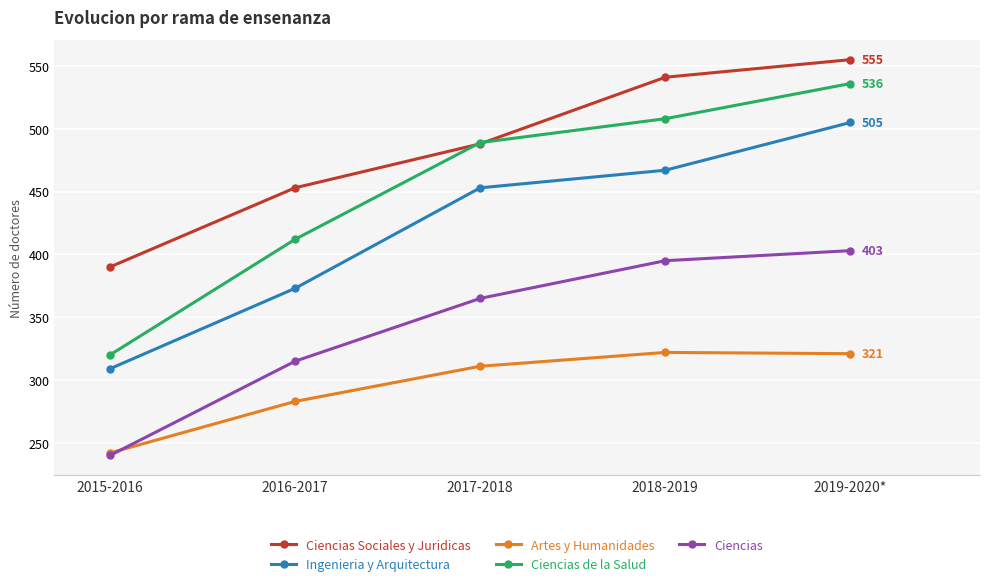

What are all the series names shown in the legend?

Ciencias Sociales y Juridicas, Ingenieria y Arquitectura, Artes y Humanidades, Ciencias de la Salud, Ciencias